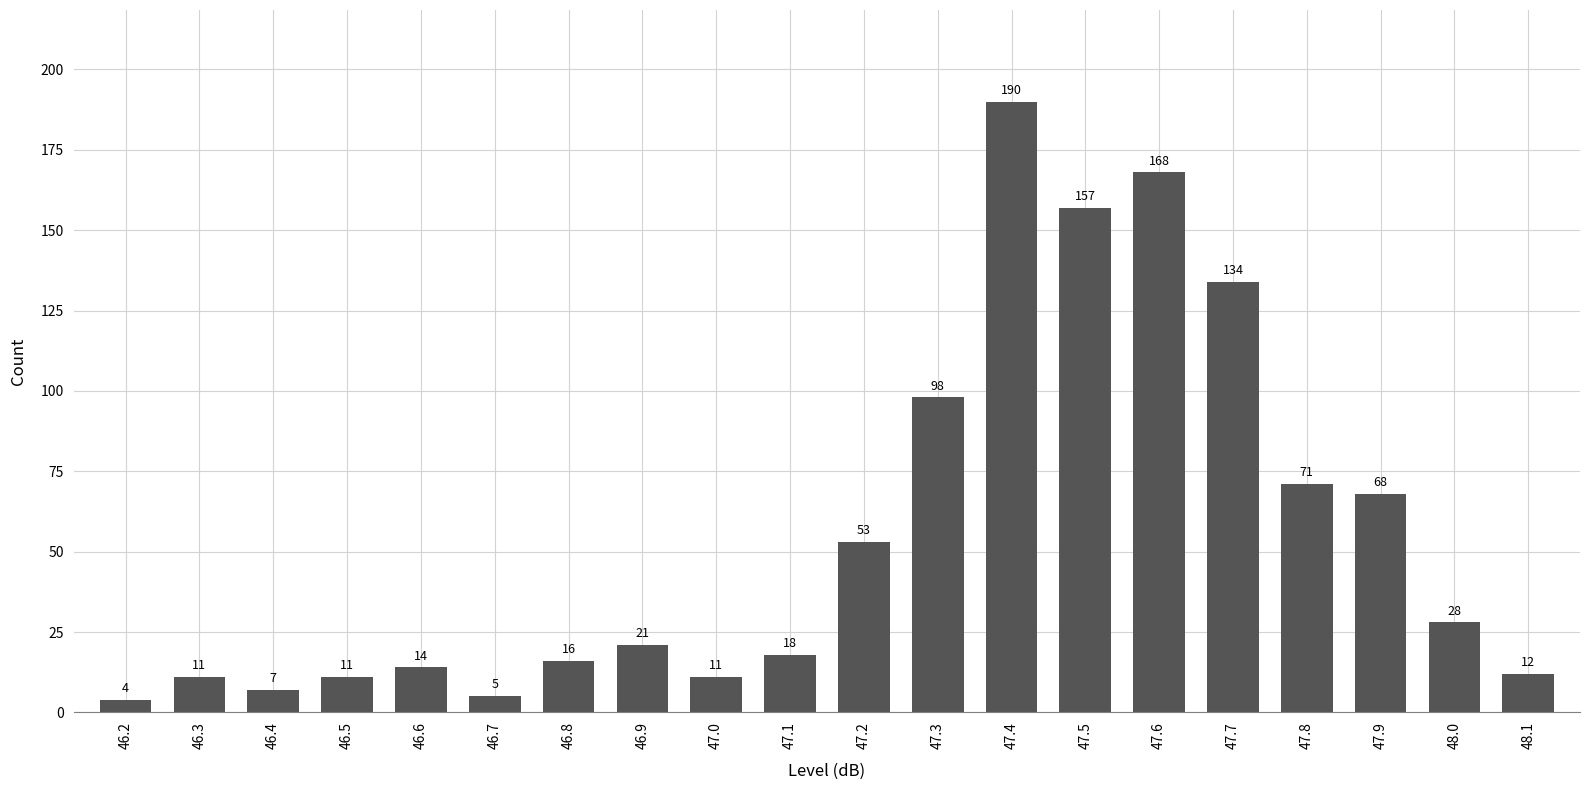

What position from the left is 46.8?

7